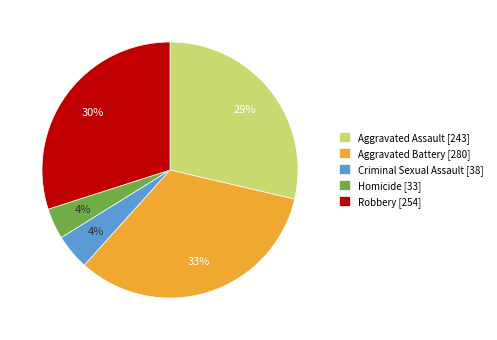

To the nearest percent, what percentage of the pie is Aggravated Battery?

33%